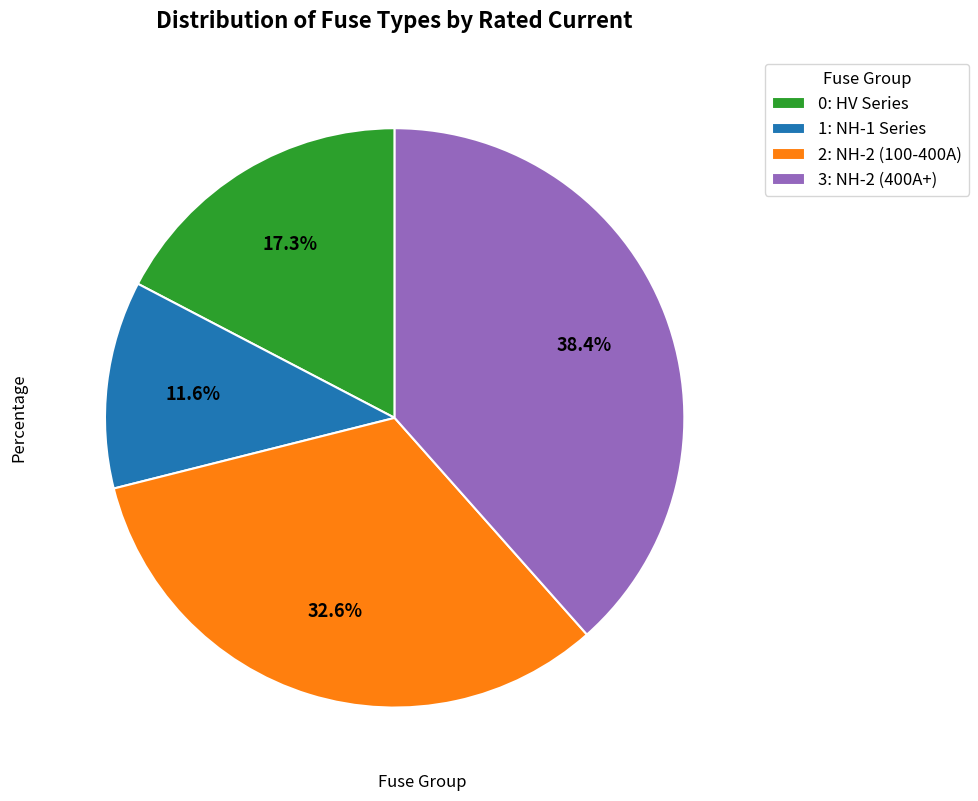

What is the ratio of the value at 1: NH-1 Series to the value at 3: NH-2 (400A+)?

0.3